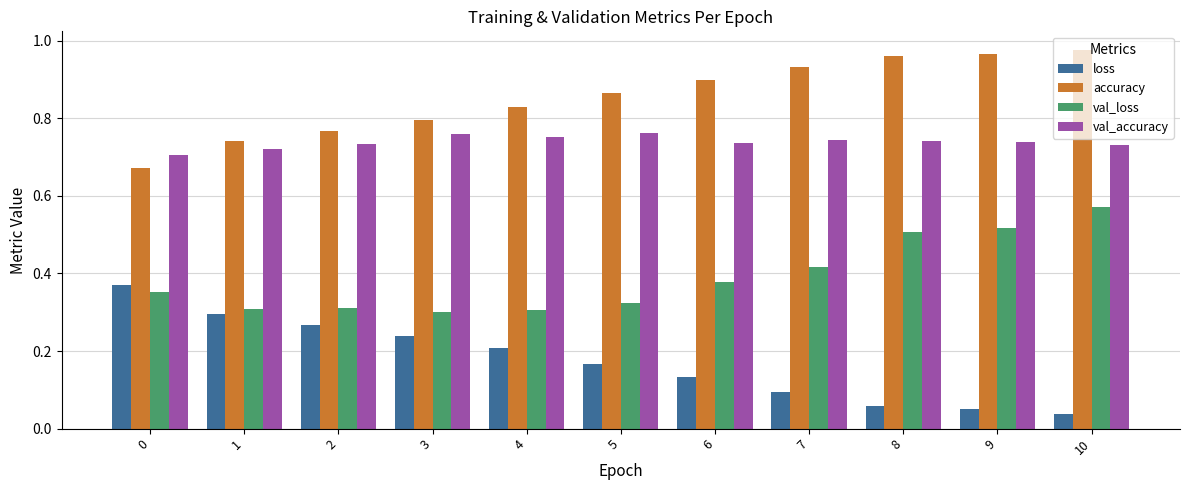

Rank the series by their average value, from lowest to highest.

loss, val_loss, val_accuracy, accuracy